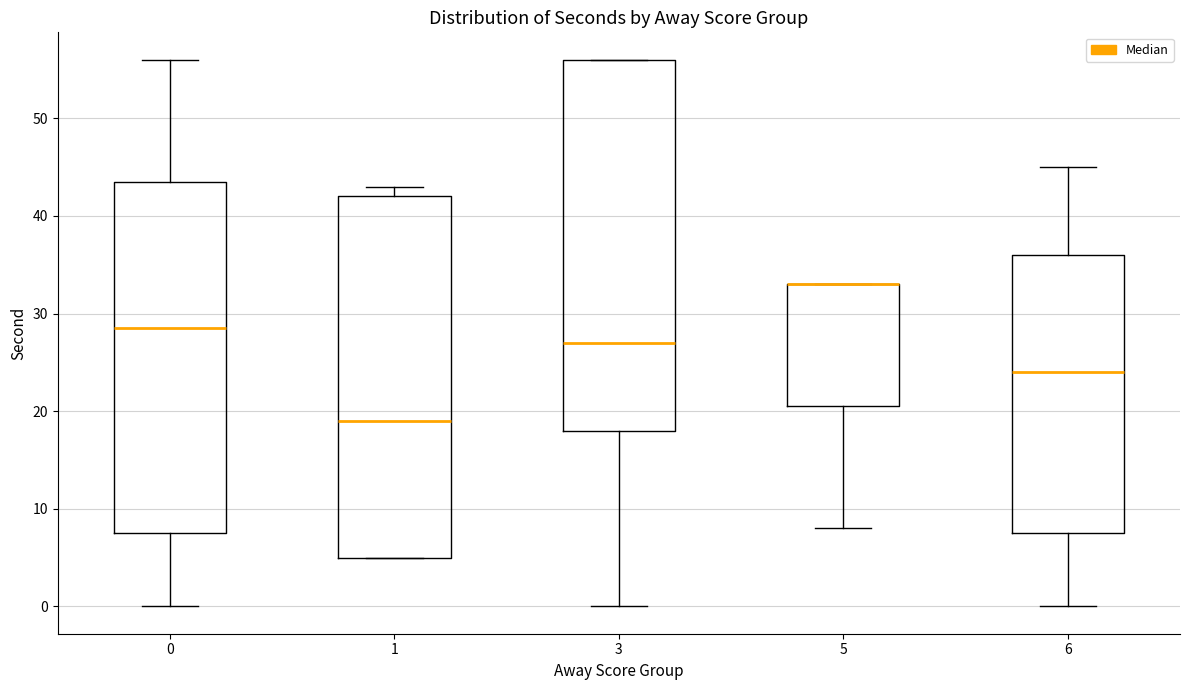

Where does the lower whisker of the box at x = 5 end on the y-axis? The values are not printed on the chart, so give them approximately, as read against the axis.

8